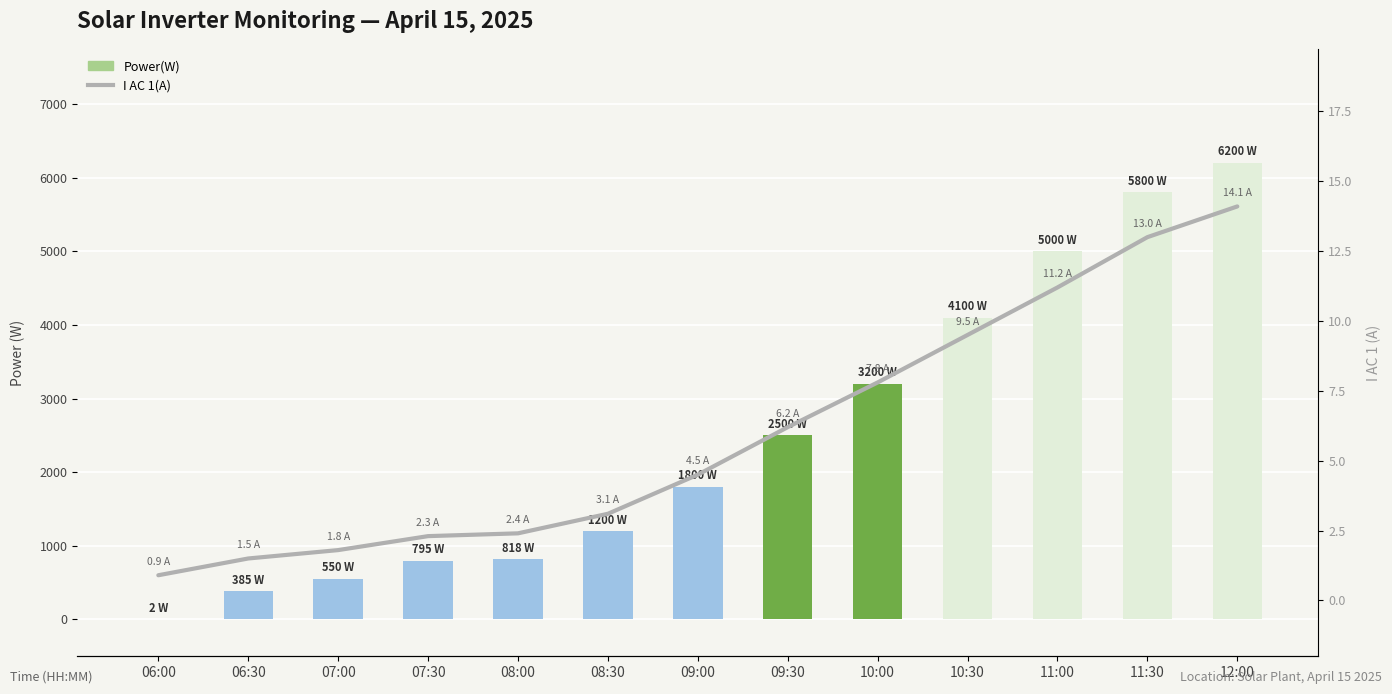

Which series changed the most between 06:00 and 08:00?

Power(W)